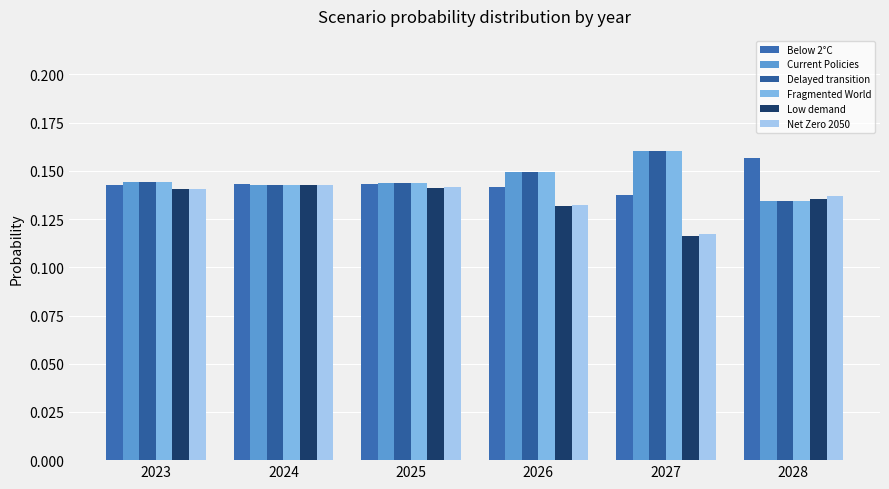

Are the bars horizontal?

No